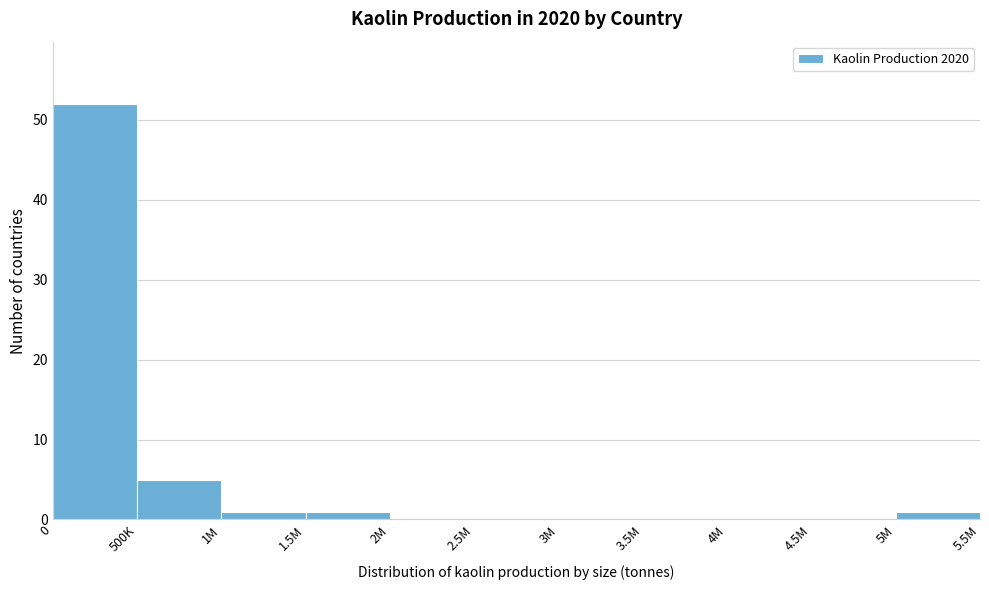

Reading left to right, list all the values displayed in this chart.

0=52	500K=5	1M=1	1.5M=1	2M=0	2.5M=0	3M=0	3.5M=0	4M=0	4.5M=0	5M=1